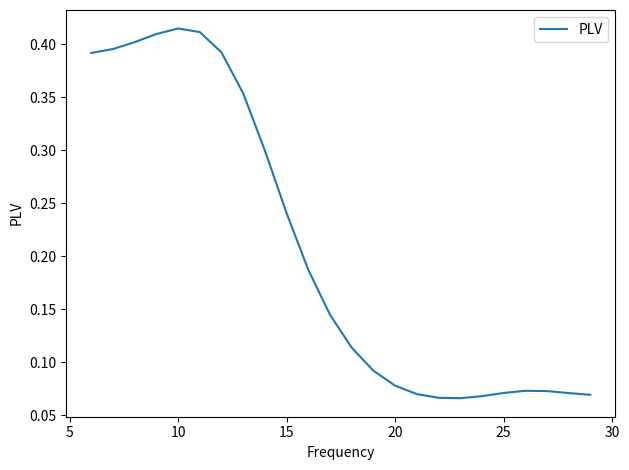

What is the difference between the maximum and minimum values?

0.3